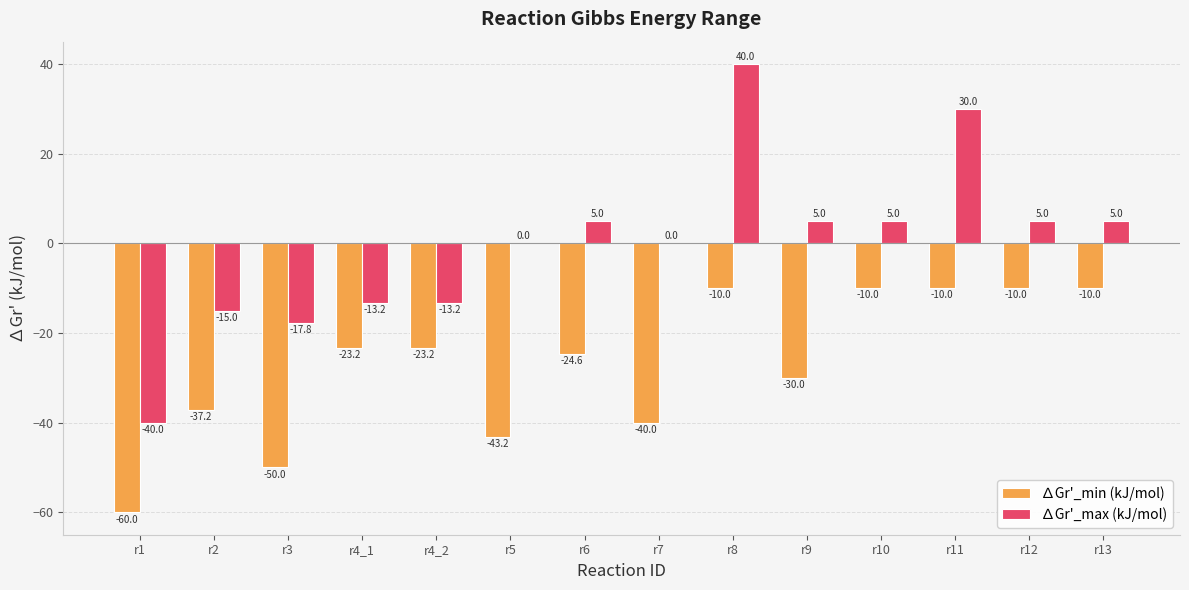

Is it true that ∆Gr'_min (kJ/mol) equals -7.7 at r4_1?

False